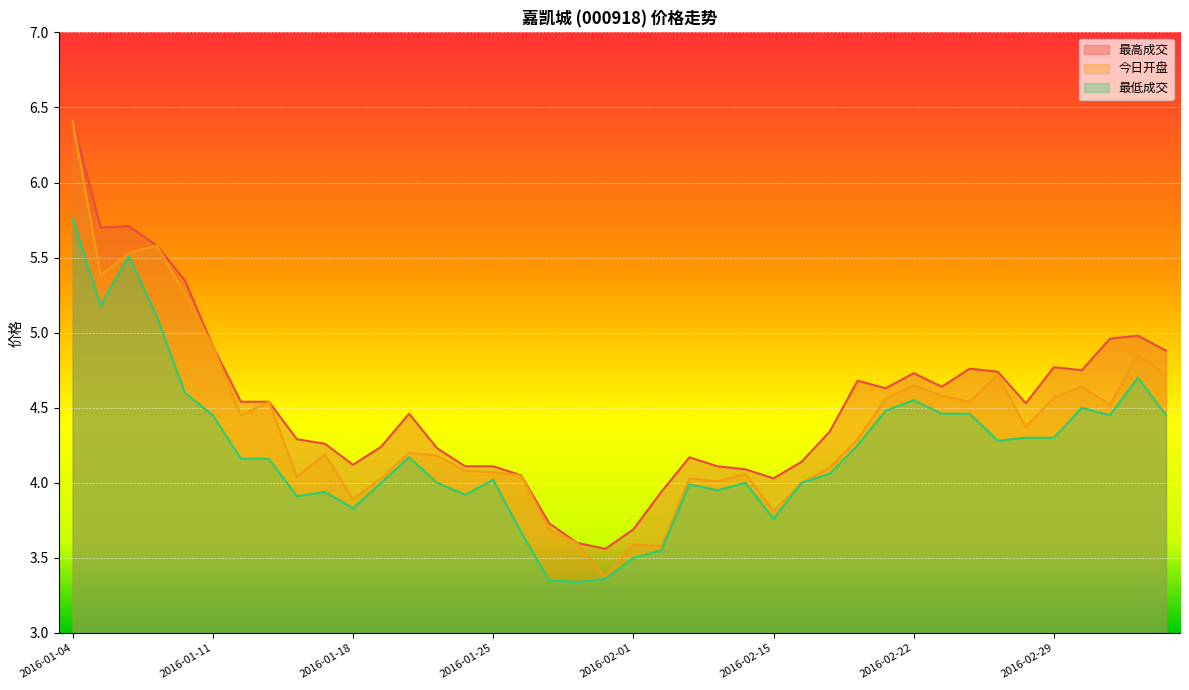

What is the difference between the 最低成交 values at 2016-01-28 and 2016-01-13?

0.8